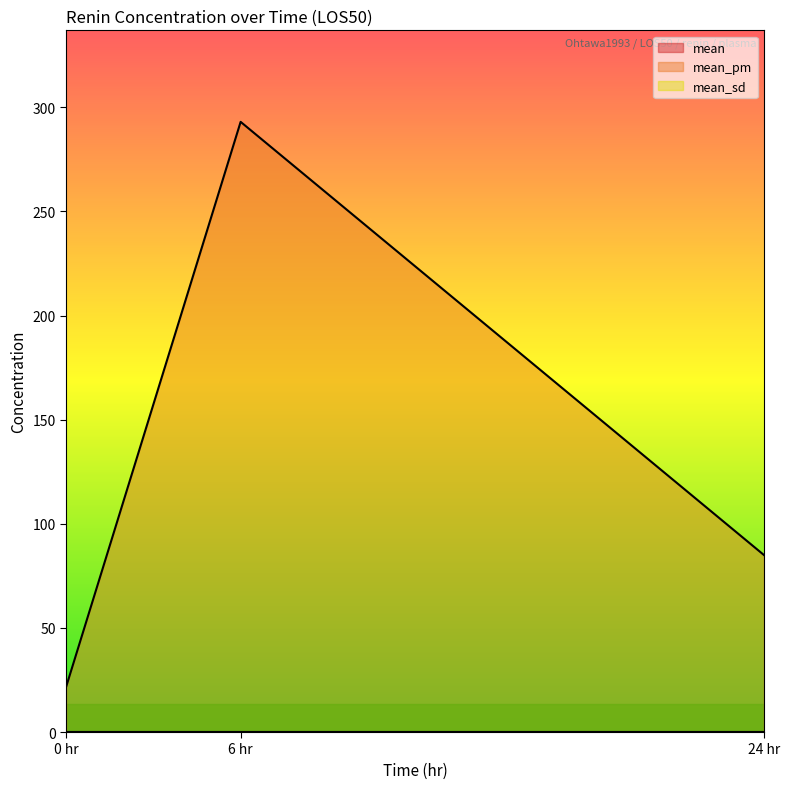

At which category is the sum across all series the highest?

6 hr